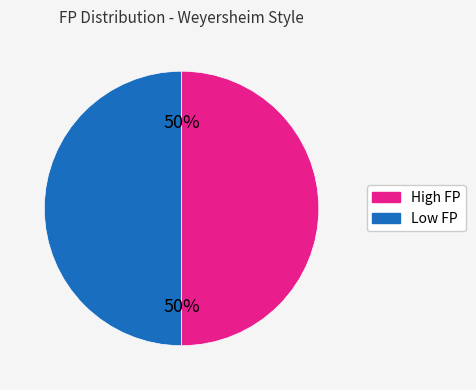

How many slices are in this pie chart?

2